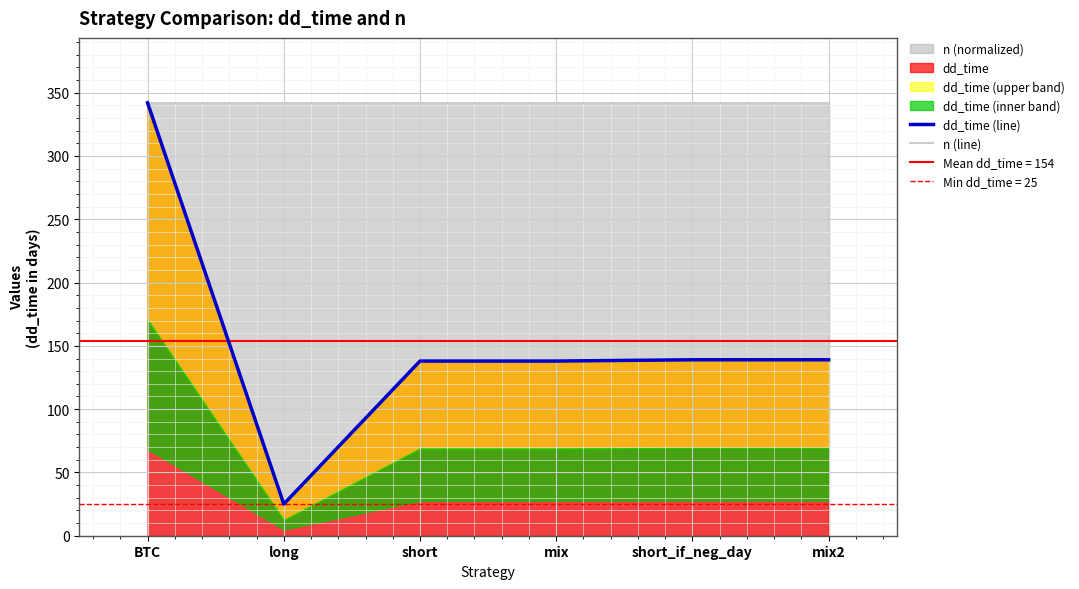

At BTC, list the series in order from smallest to largest.

dd_time (line), n (line)